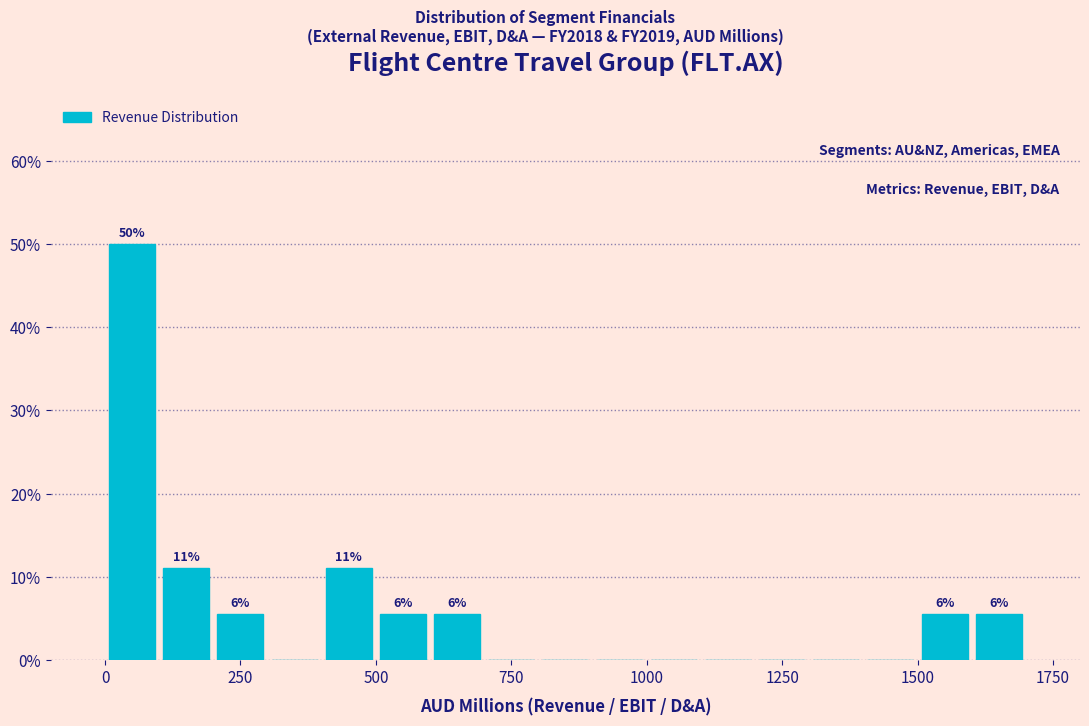

Around what value on the x-axis is the tallest bar? Give the approximate position of its centre, as read against the axis.

50